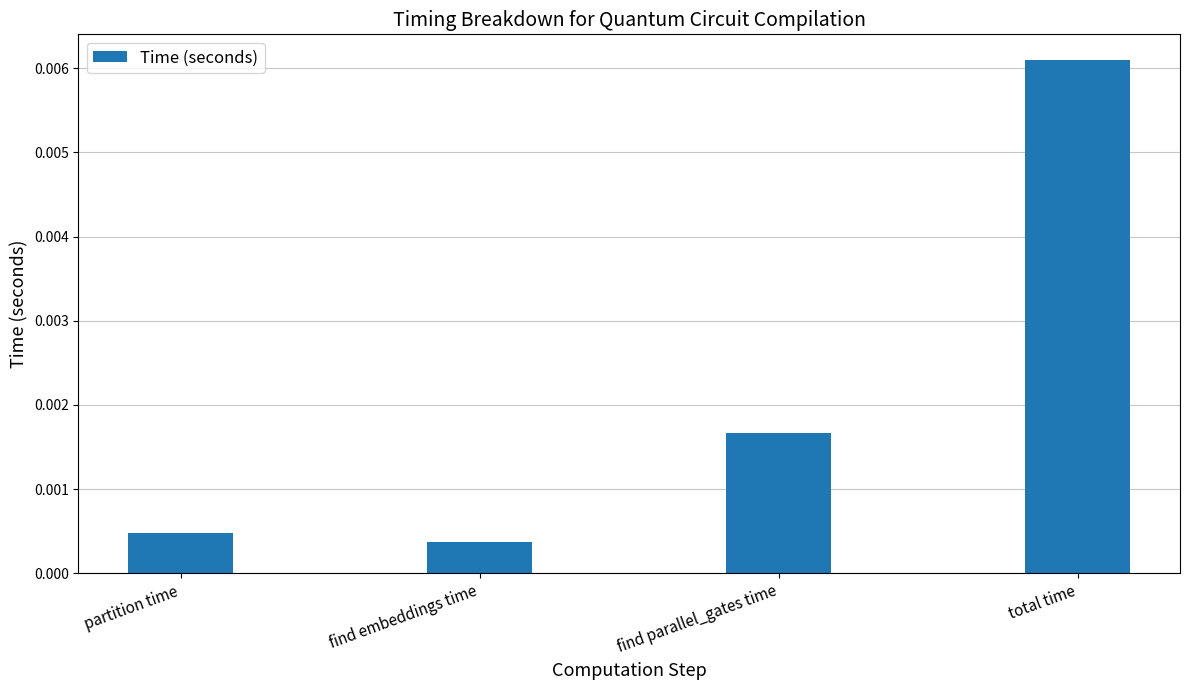

What position from the left is find parallel_gates time?

3